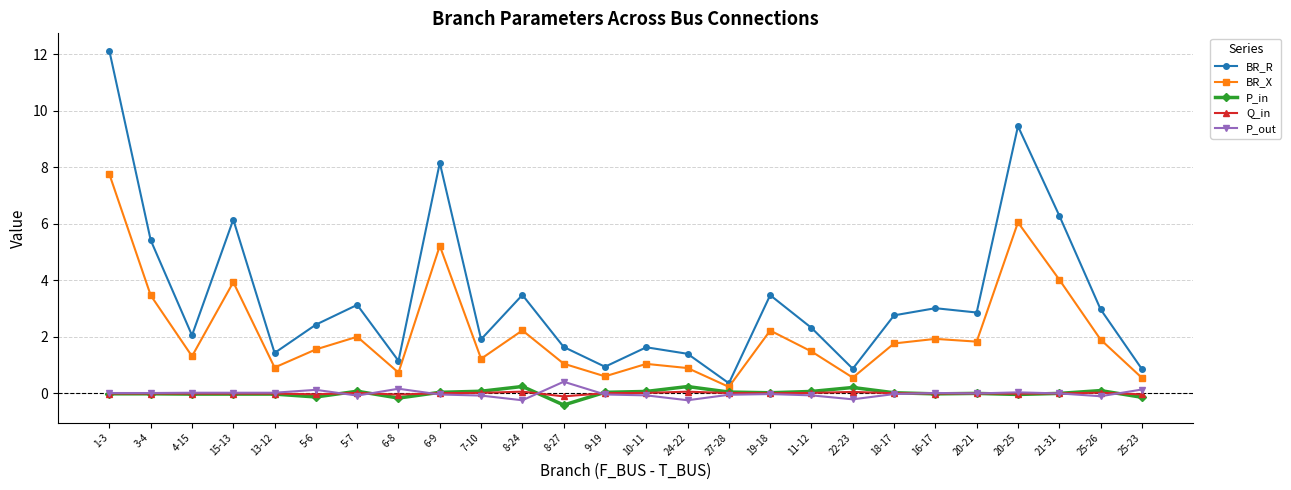

What is the label of the 13th point from the left?

9-19